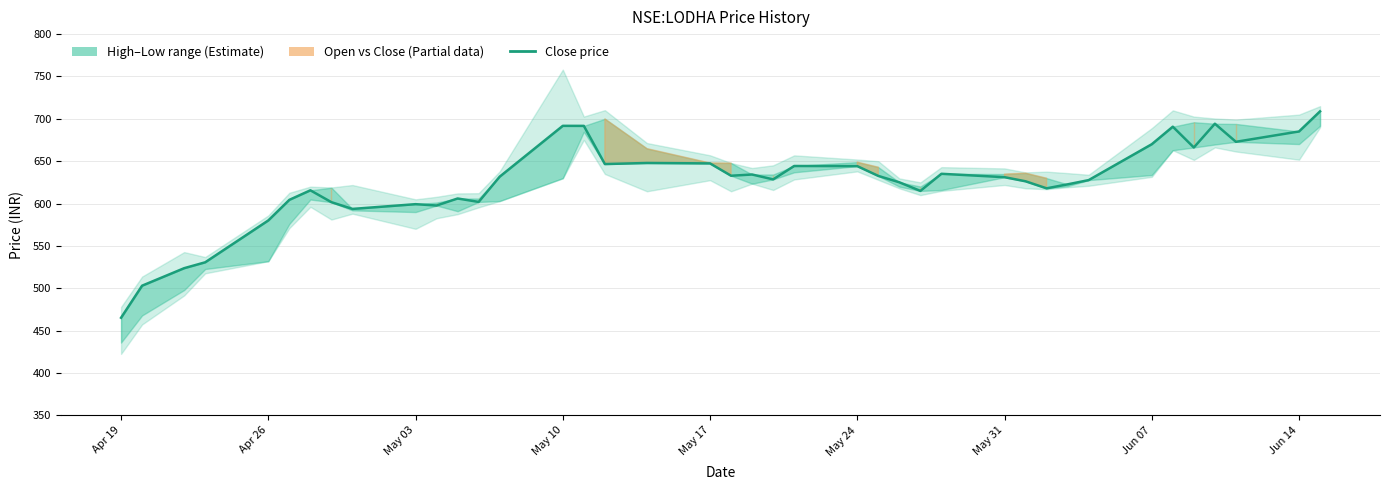

What is the difference between the maximum and second lowest values?

205.8